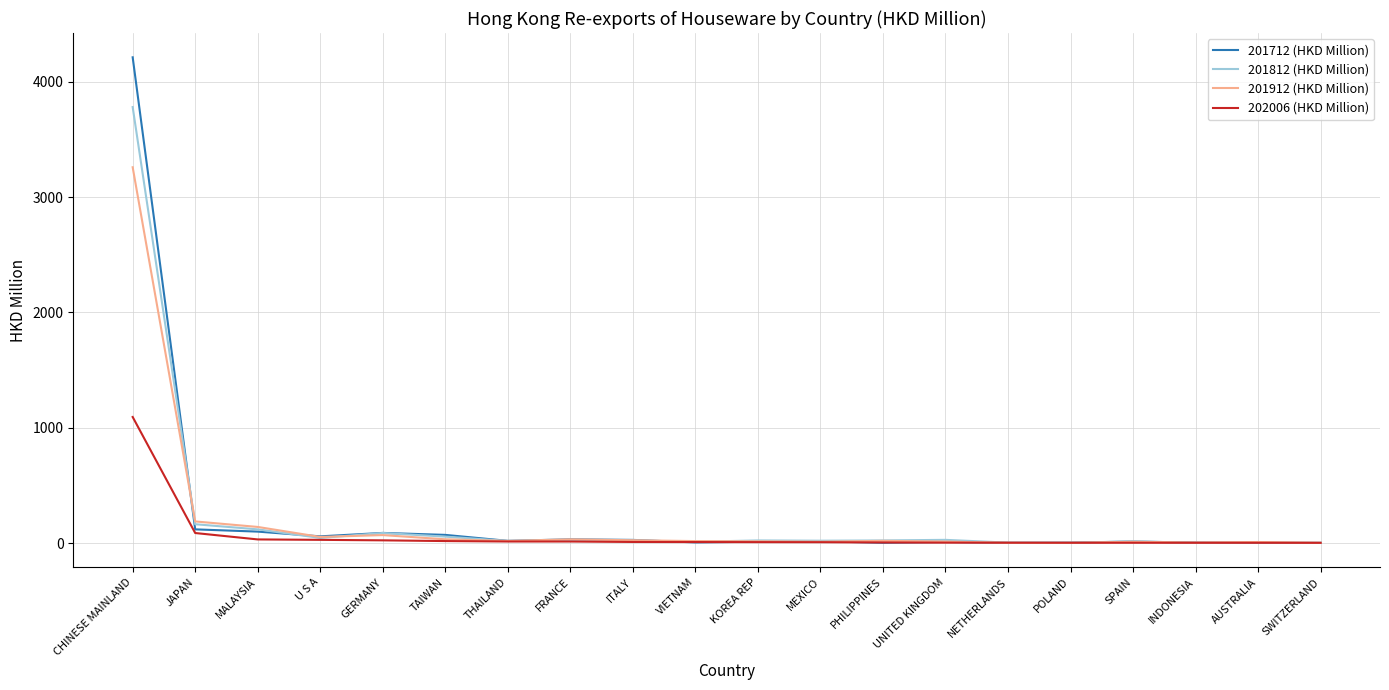

At how many categories does at least one series exceed 1205?

1